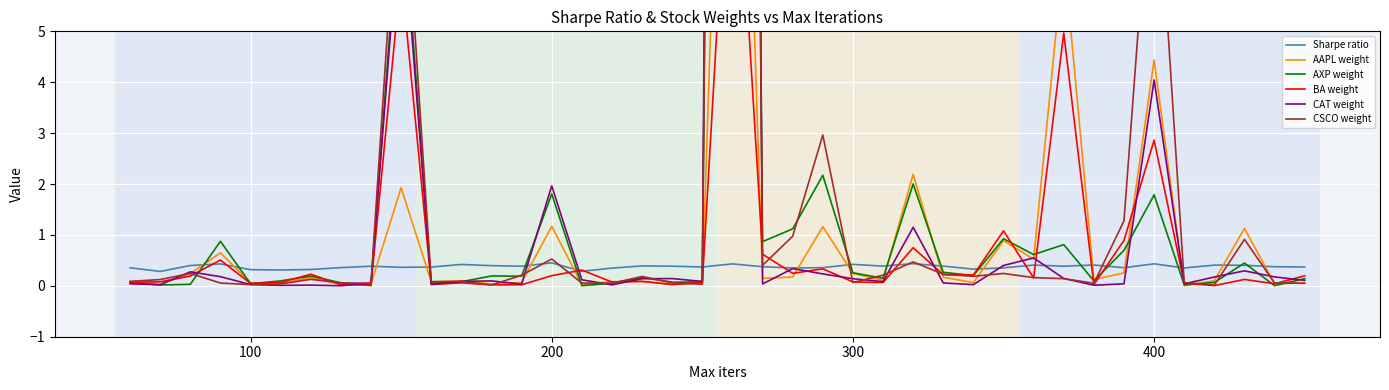

What is the lowest value of the Sharpe ratio series?

0.3